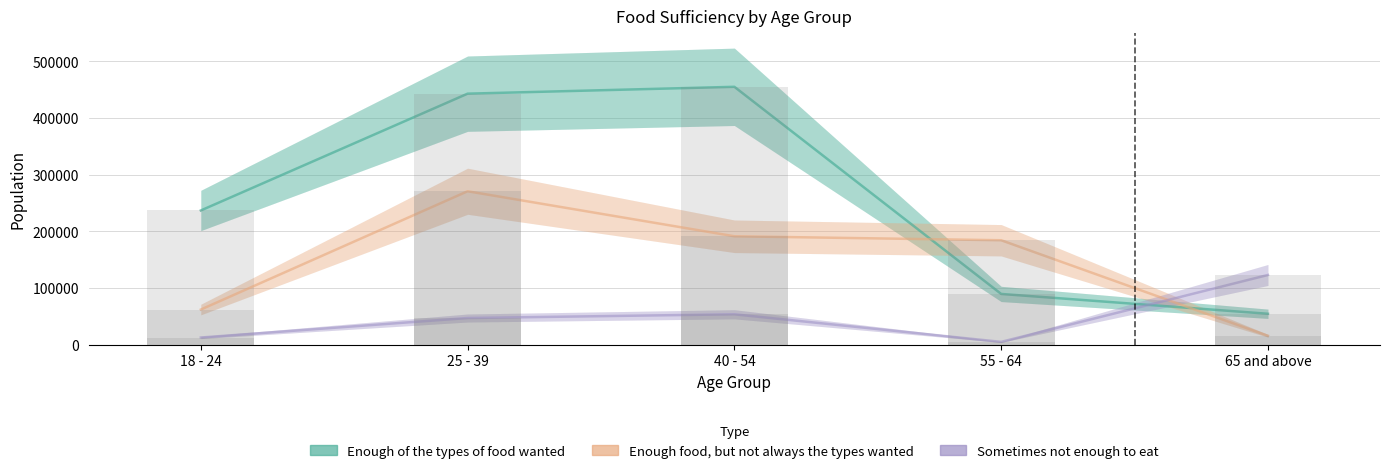

At which label does Sometimes not enough to eat reach its peak?

65 and above